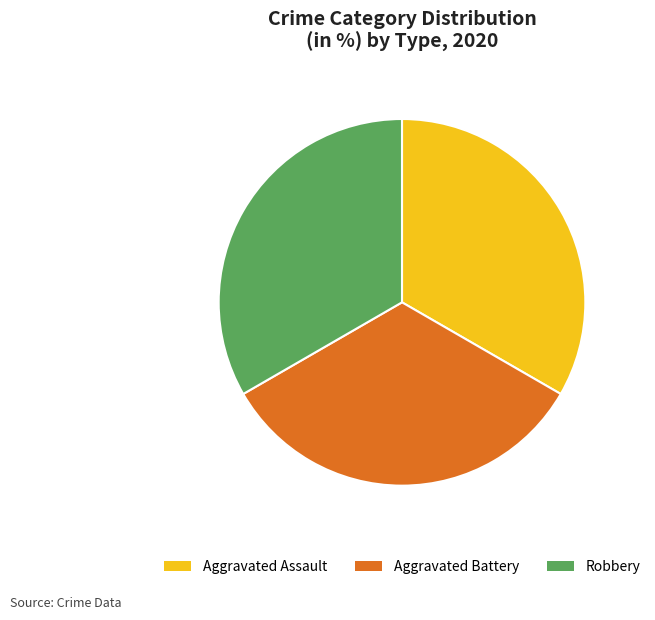

Is there a majority slice in this chart?

No